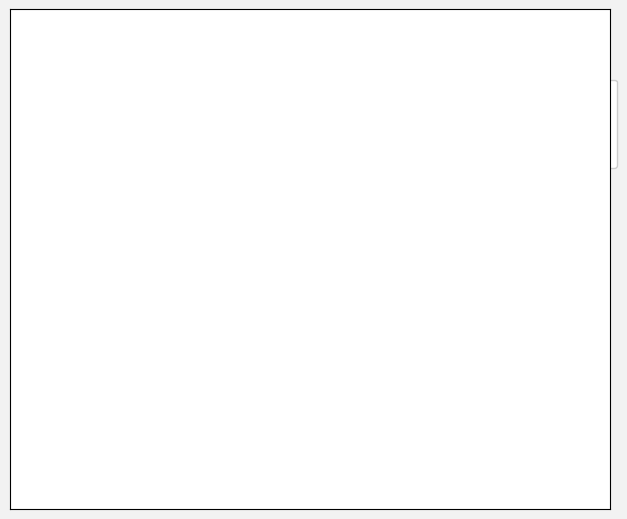

To the nearest percent, what is the average slice percentage?

25%